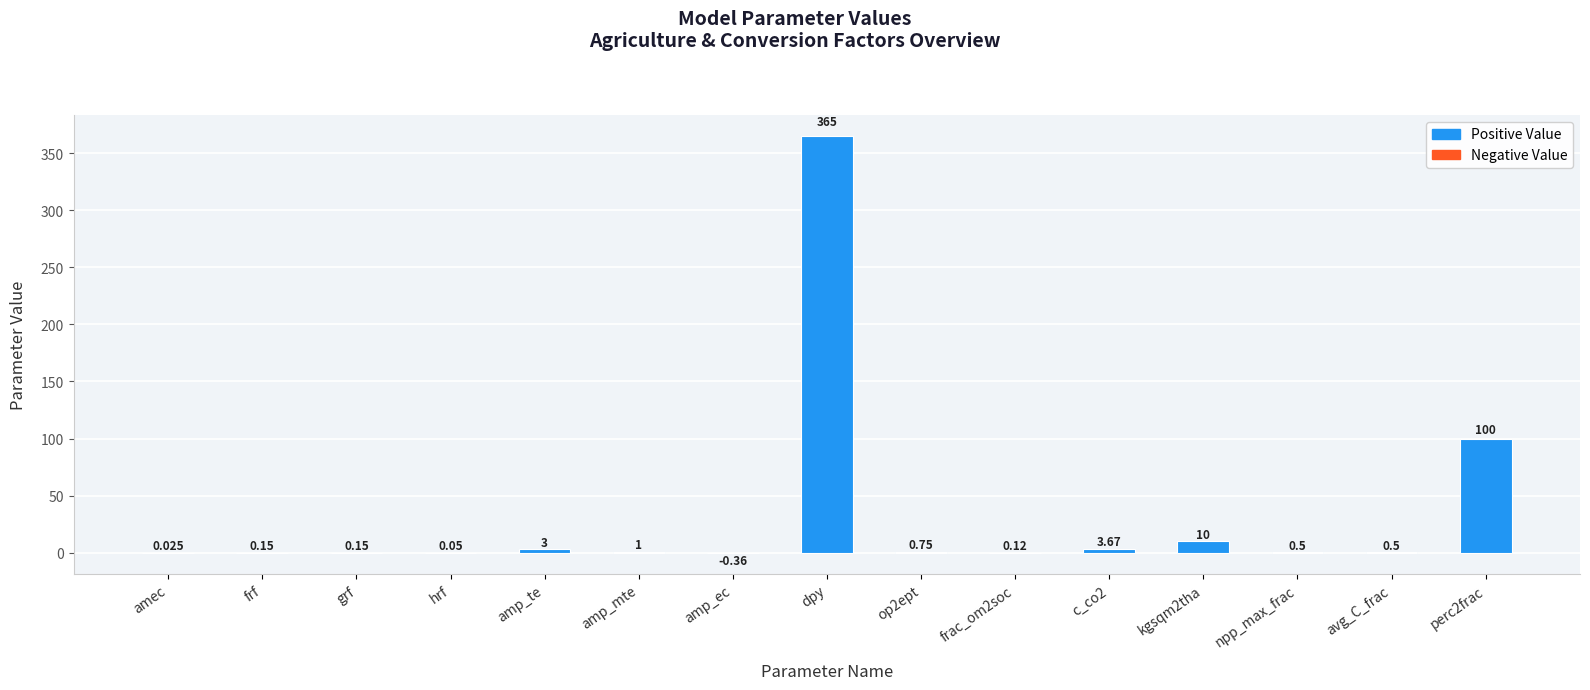

What is the maximum value shown in the chart?

365.0